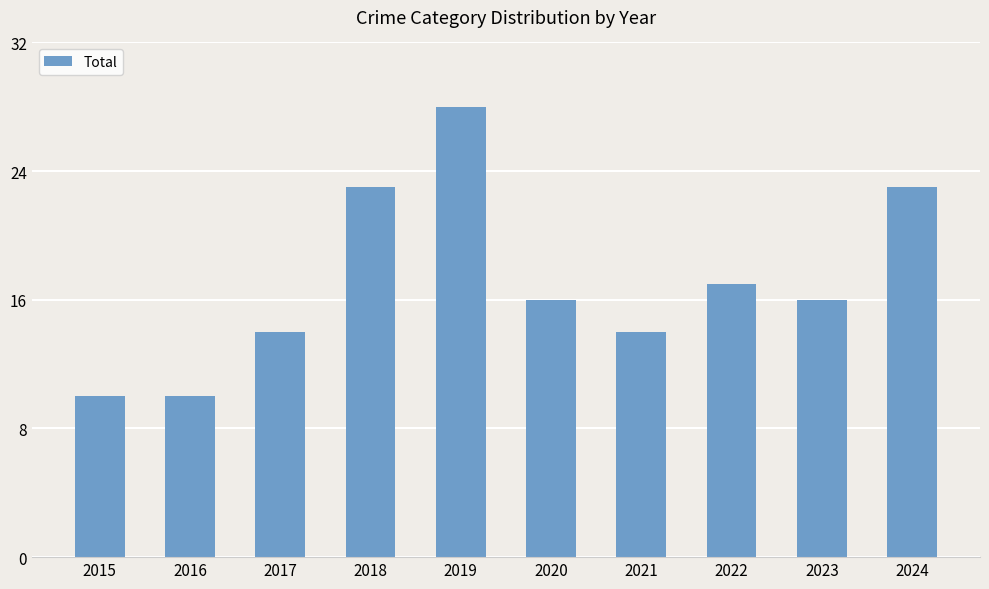

How many distinct data groups are displayed?

1